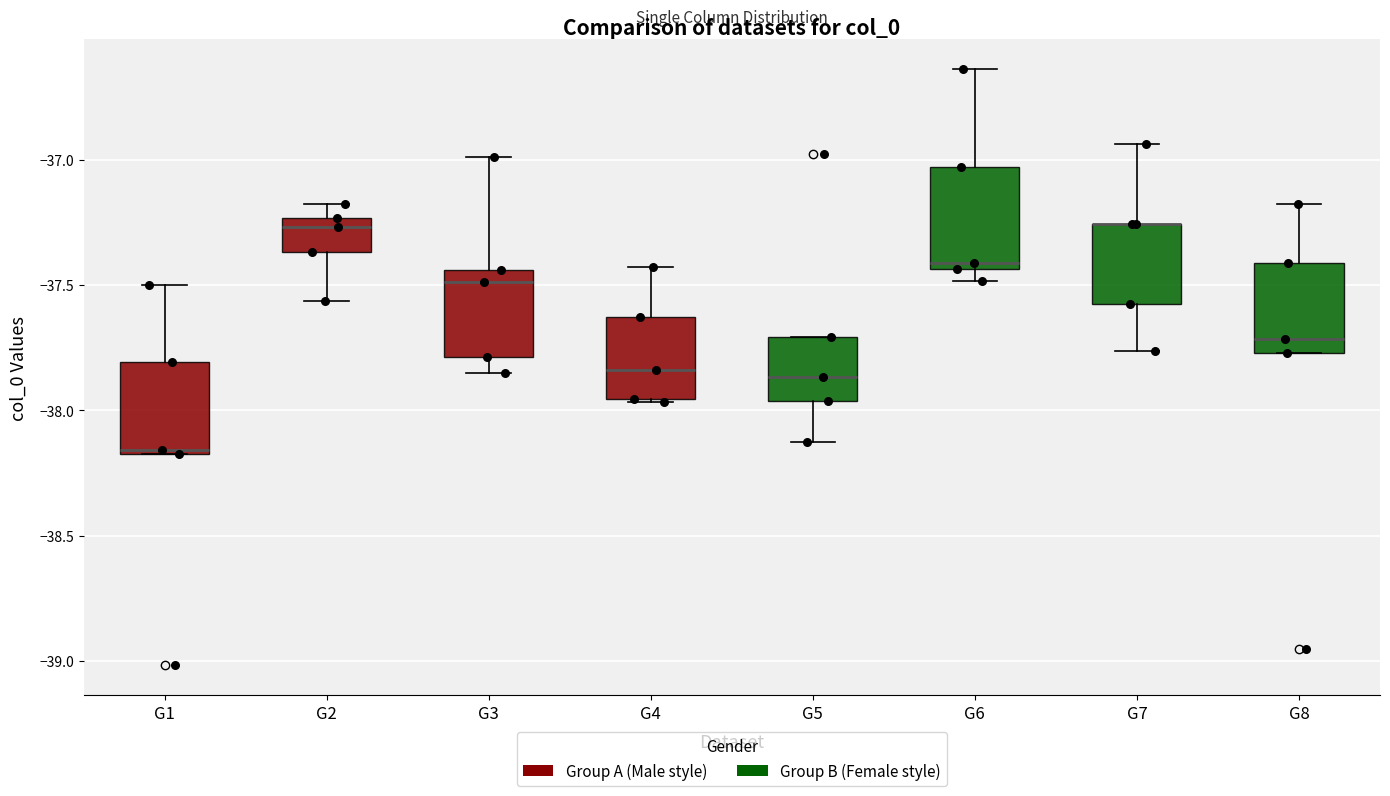

Where does the upper whisker of the box for G3 end on the y-axis? The values are not printed on the chart, so give them approximately, as read against the axis.

-37.00